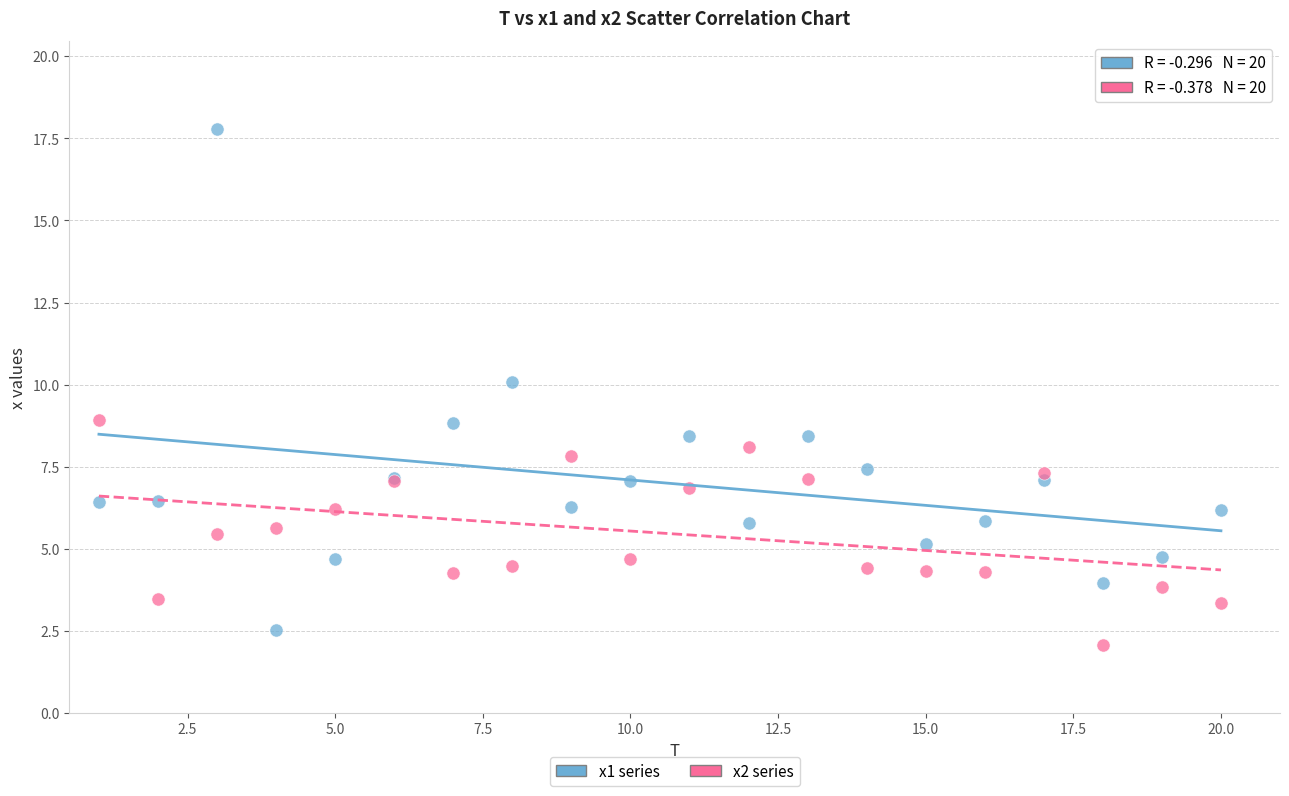

What is the X range (max minus min) for the scatter plot?

19.0